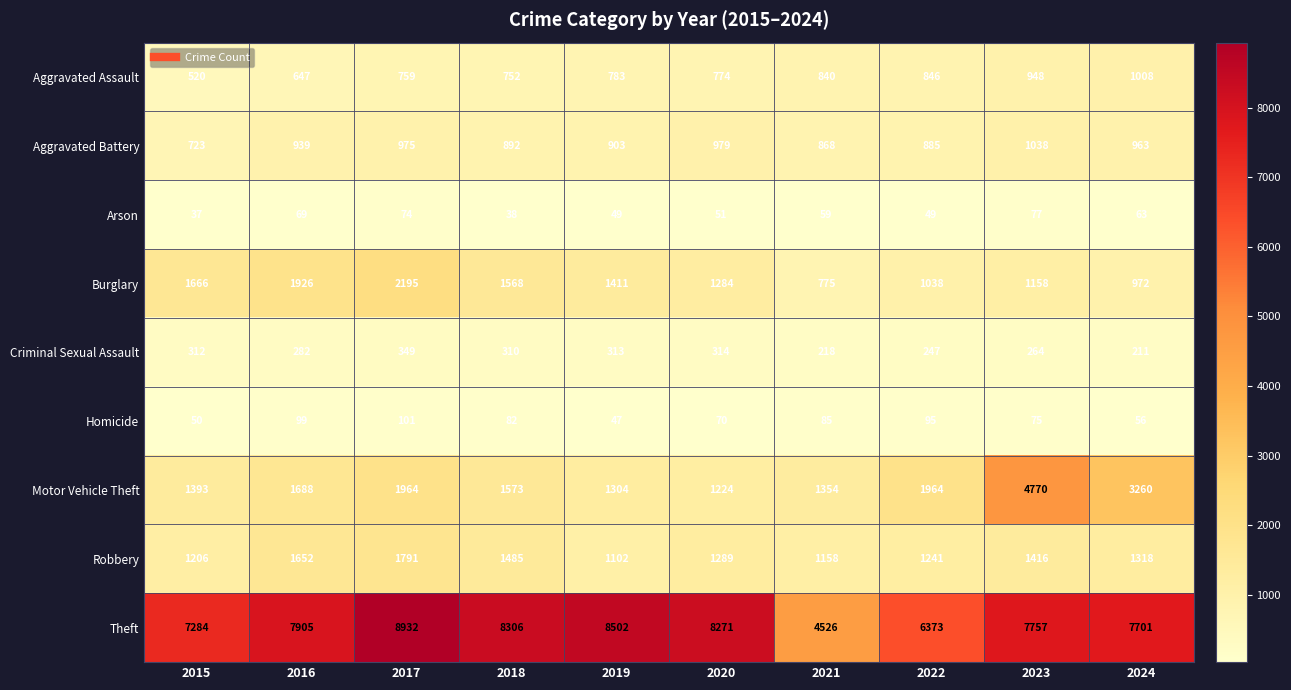

The value of Arson at 2015 is 55. True or false?

False